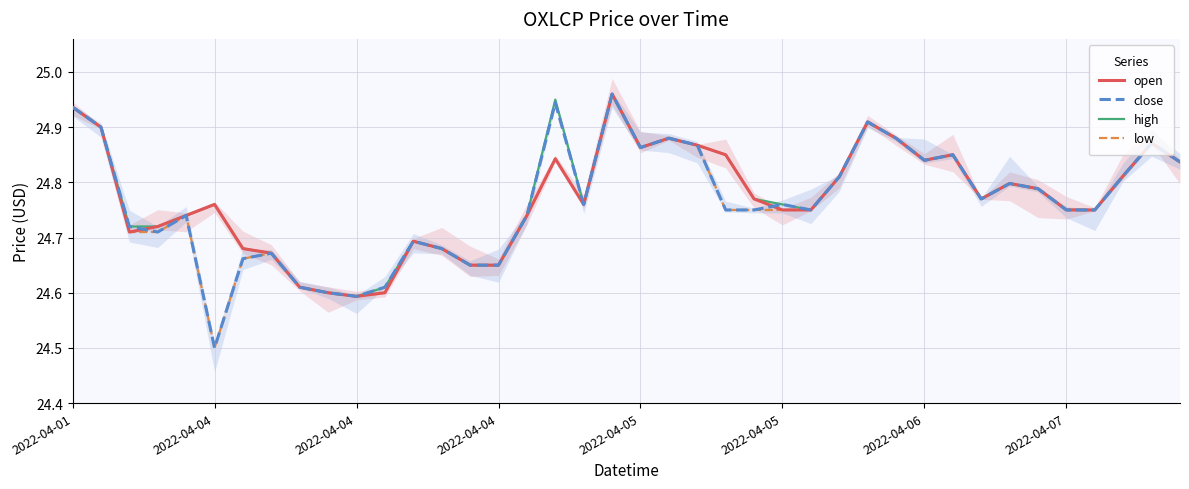

How many lines are shown in the chart?

4